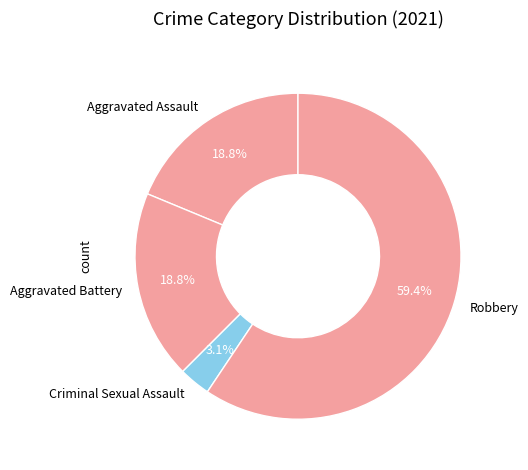

What is the largest slice in the pie chart?

Robbery